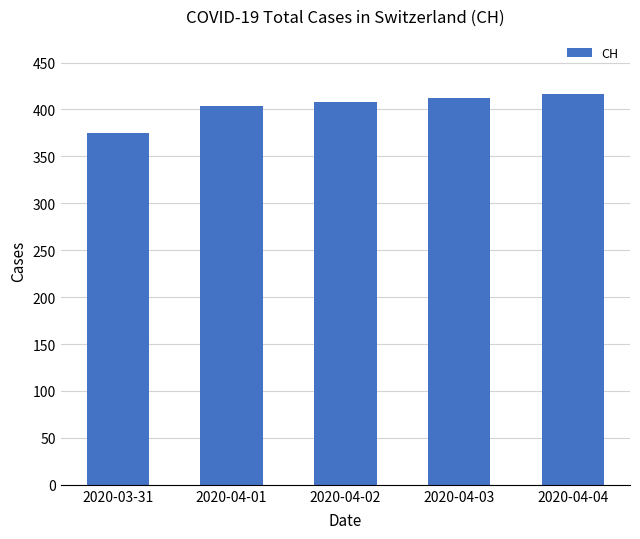

What is the minimum value shown in the chart?

375